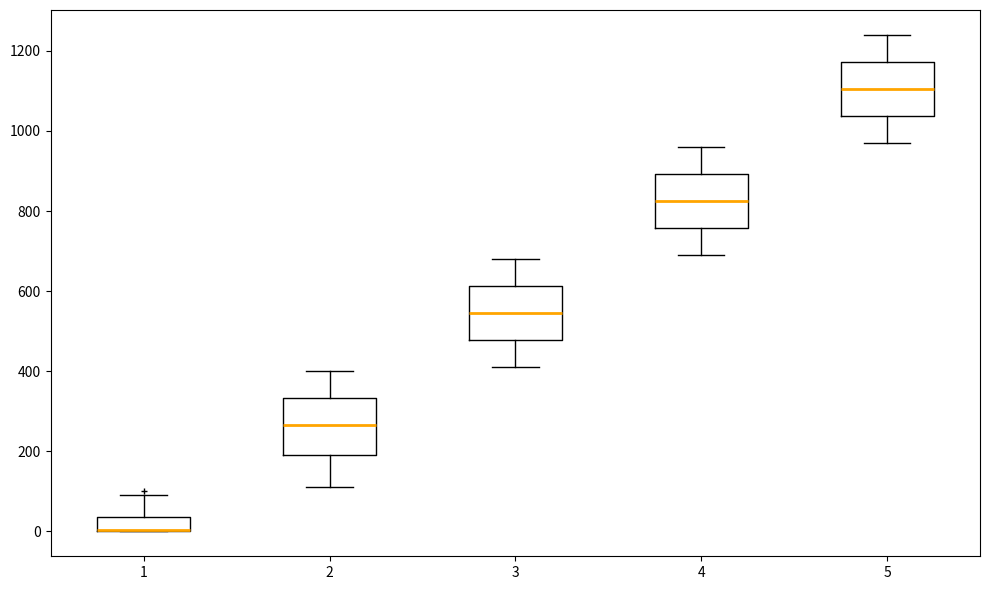

Reading left to right, transcribe this box plot: for each box, give where its median line is, the range the box spans, and where its two whiskers end, as read against the y-axis. The values are not printed on the chart, so give them approximately, as read against the axis.

1: median 0 (drawn on the box's lower edge), box 0 to 40, whiskers 0 to 100
2: median 260, box 200 to 340, whiskers 120 to 400
3: median 540, box 480 to 620, whiskers 420 to 680
4: median 820, box 760 to 900, whiskers 700 to 960
5: median 1100, box 1040 to 1180, whiskers 980 to 1240